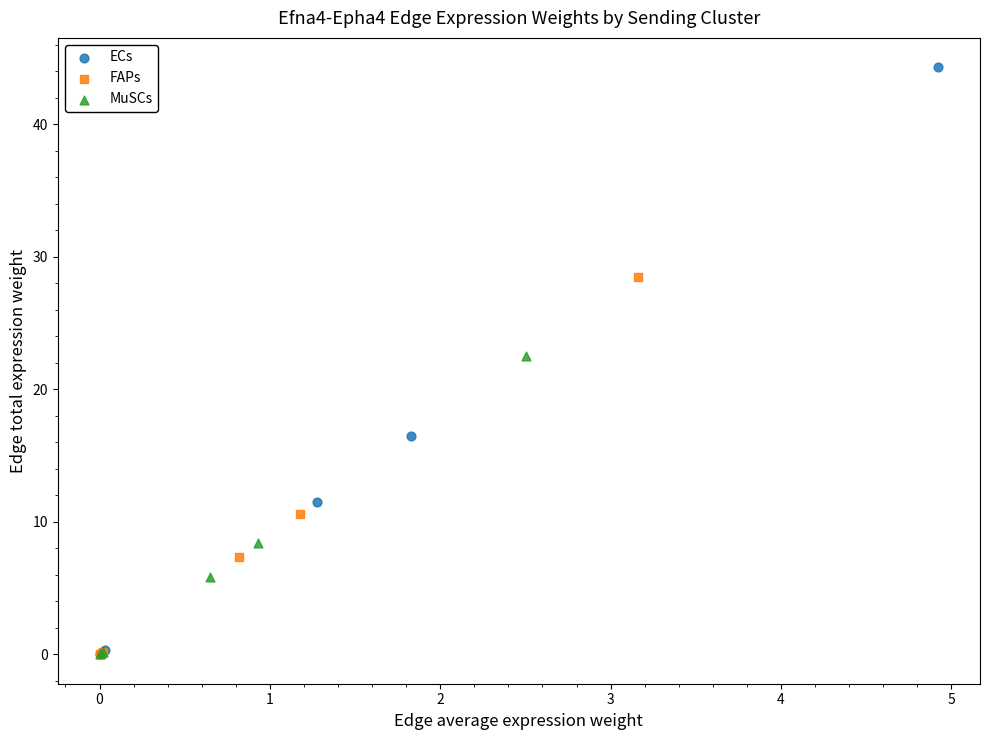

Which series reaches the maximum Y coordinate?

ECs